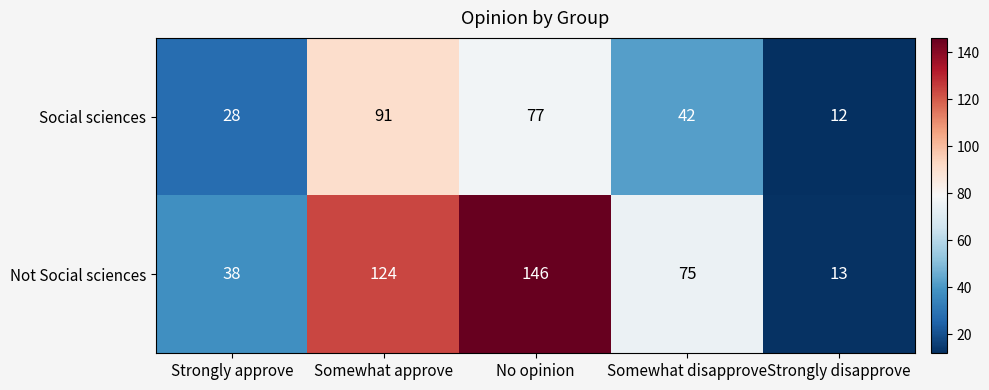

How many data points in Social sciences are less than 42?

2